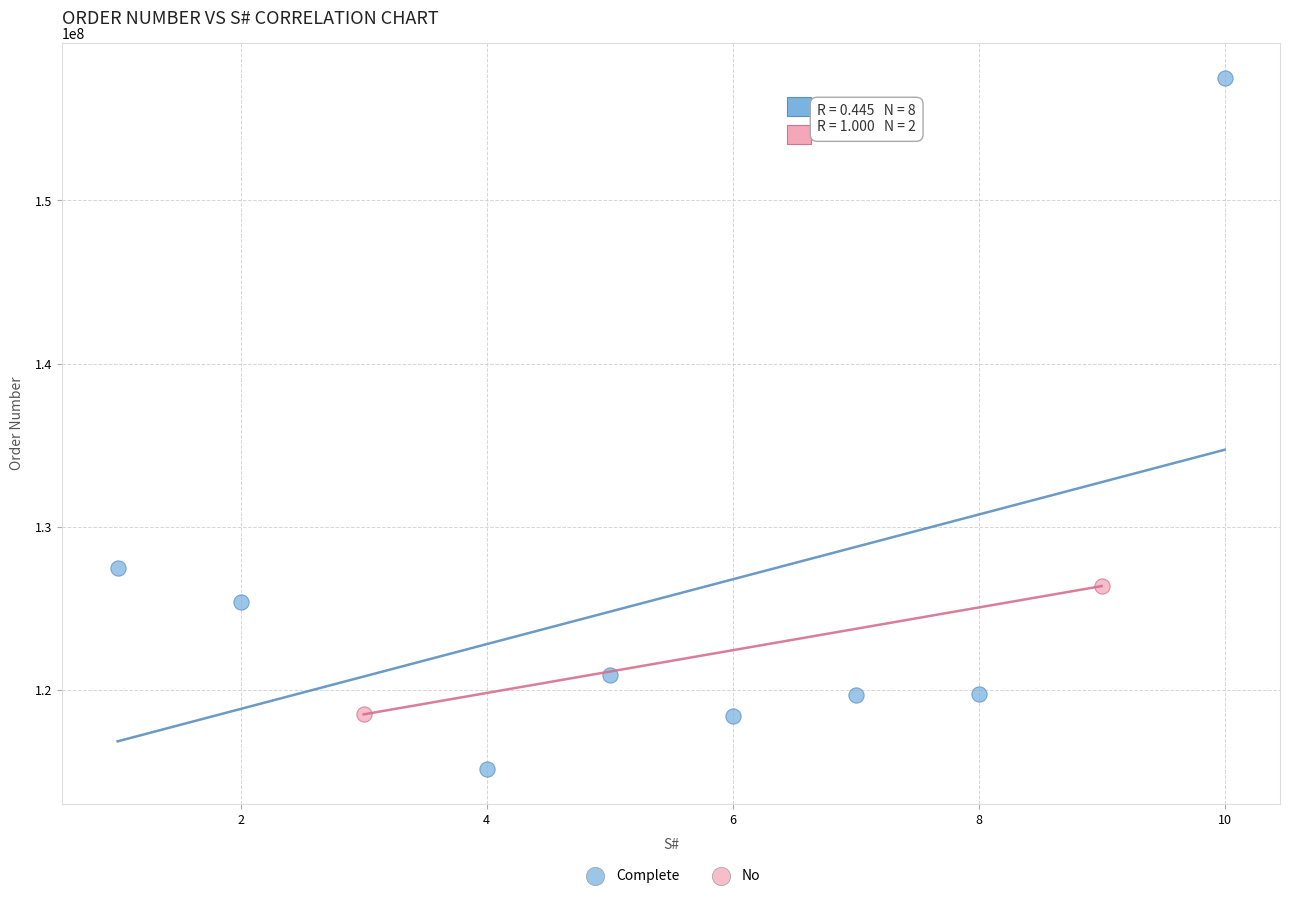

What are all the series names shown in the legend?

Complete, No